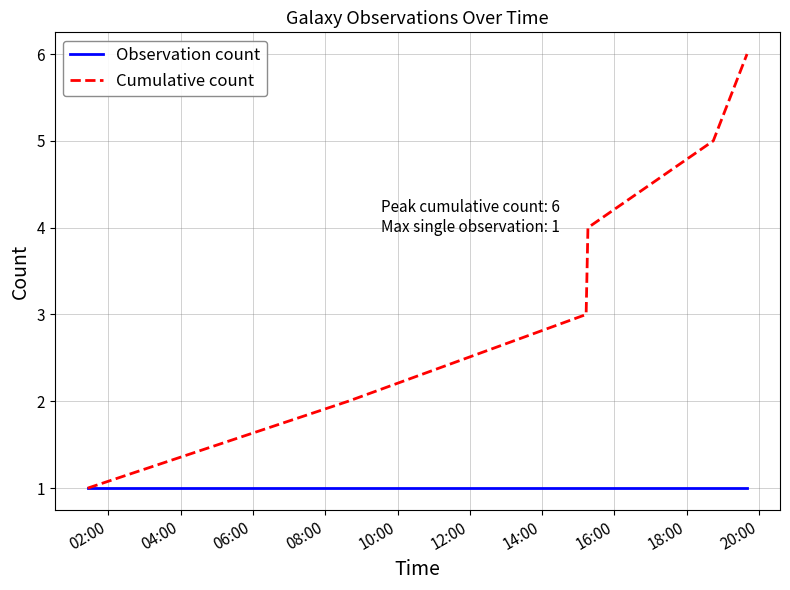

List the series in order of their peak value, highest first.

Cumulative count, Observation count